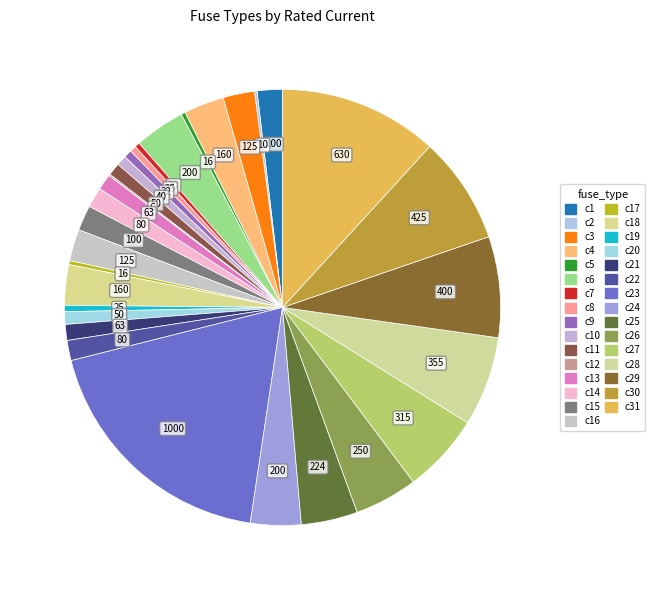

Count the number of slices in the pie.

31